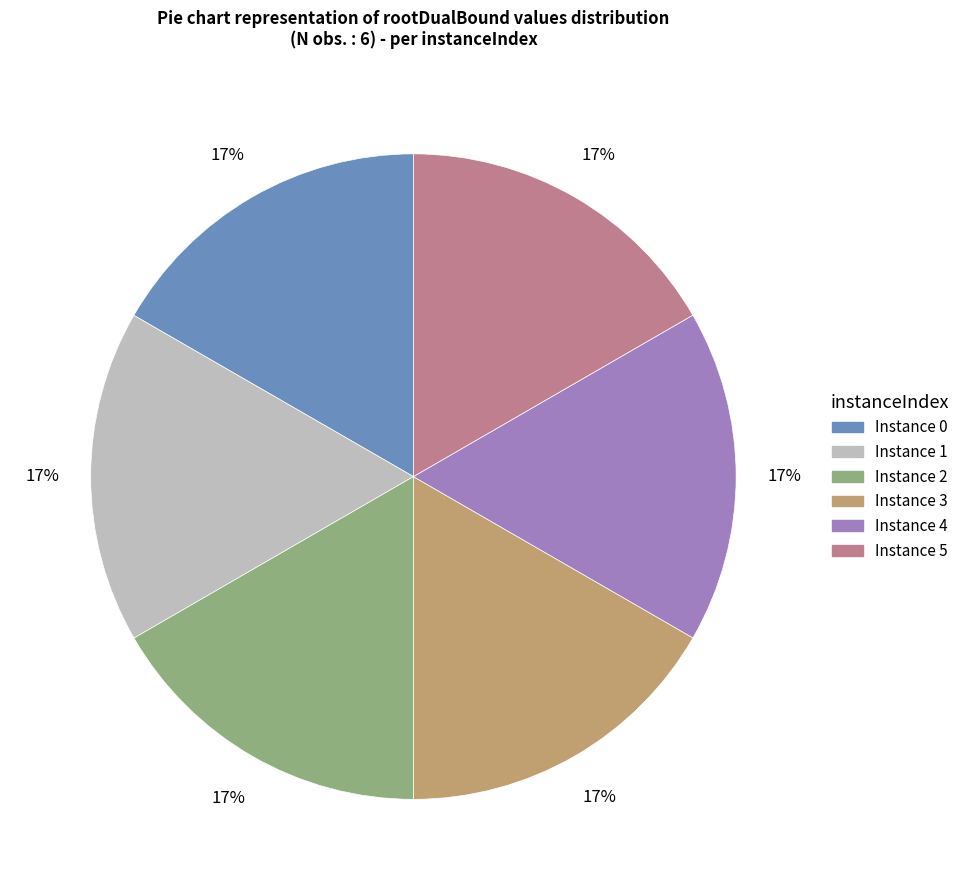

Is there any slice that represents more than half of the pie?

No